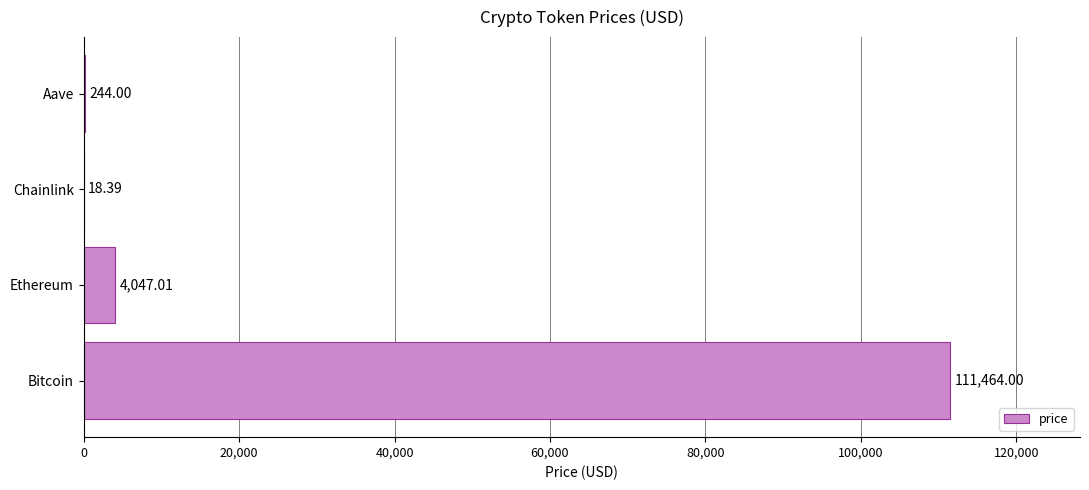

How many series are shown in this chart?

1